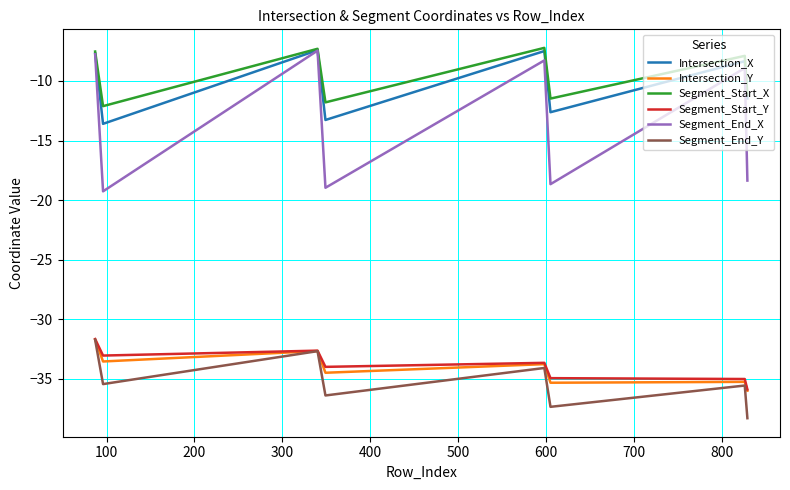

True or false: Segment_Start_X and Segment_Start_Y cross at least once.

False